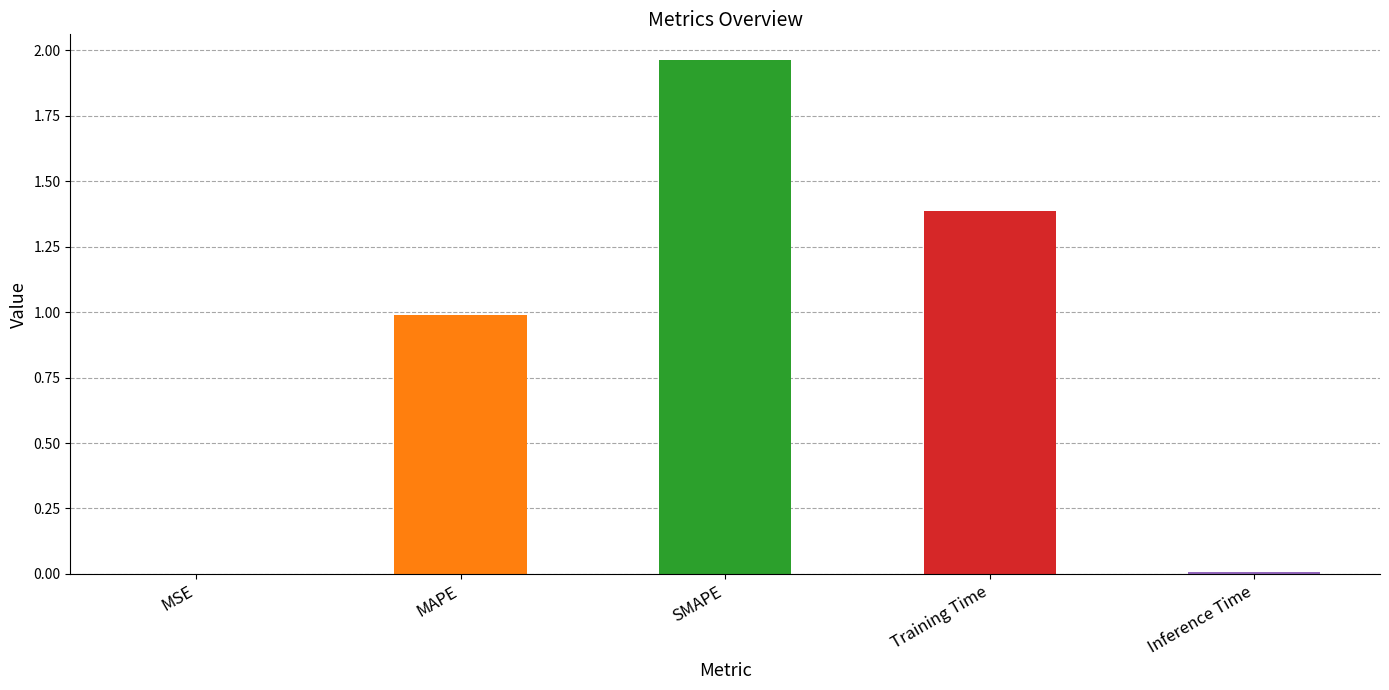

The value at MSE is 0.0. True or false?

True